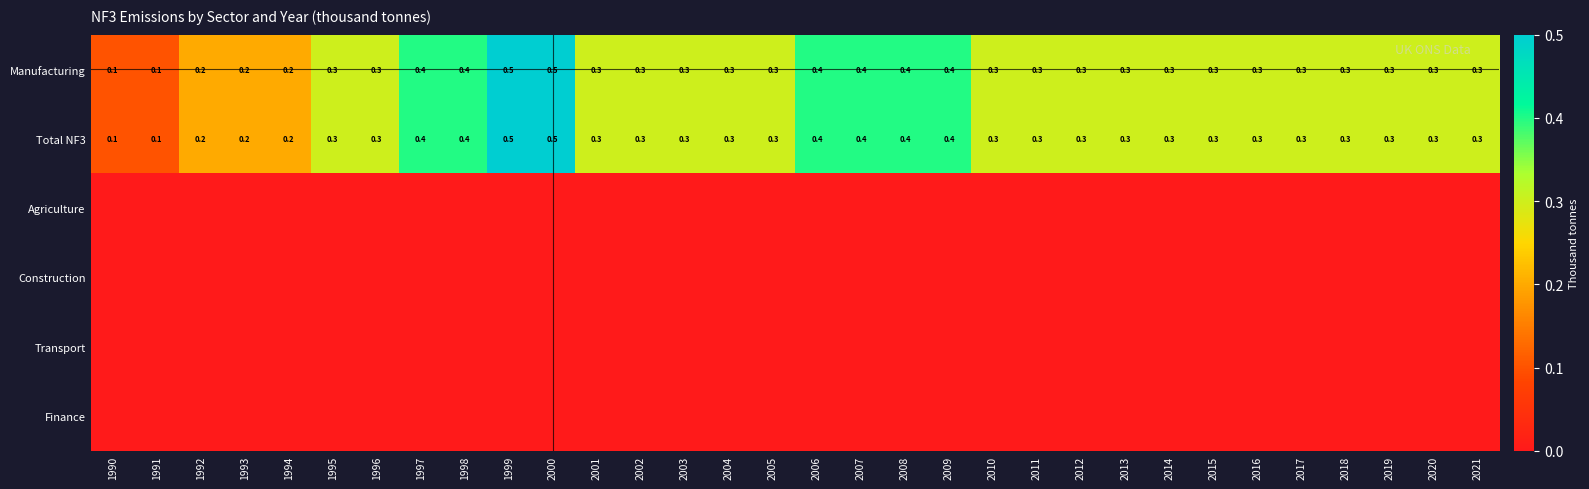

Between 2014 and 2012, which is larger?

2014